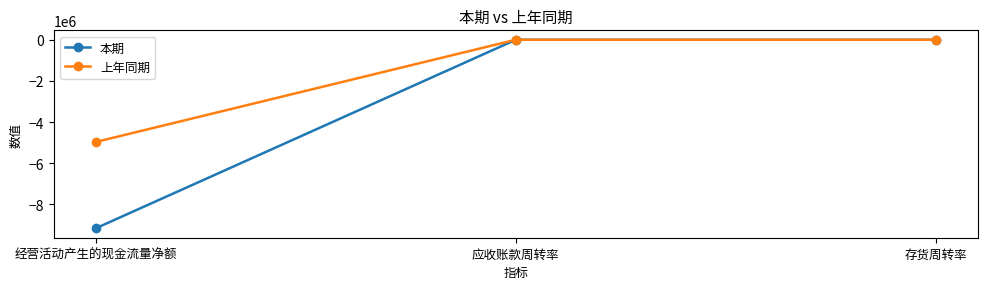

What is the lowest value of the 本期 series?

-9164884.2